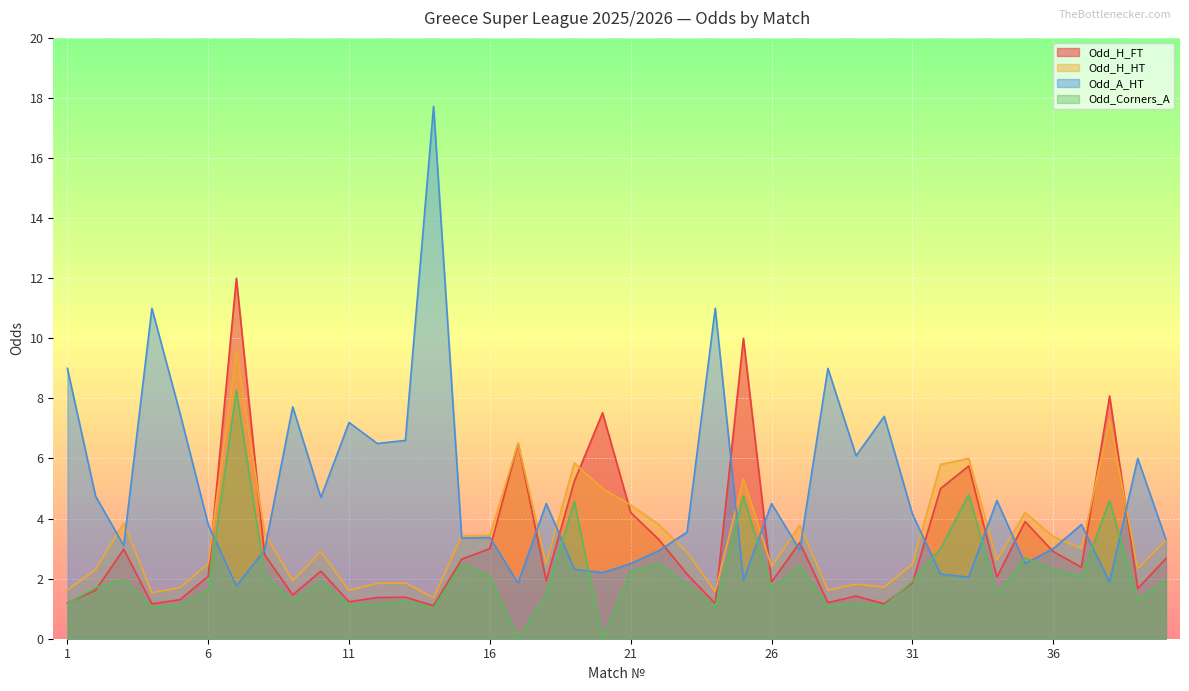

What value does the Odd_H_HT series have at 36?

3.4